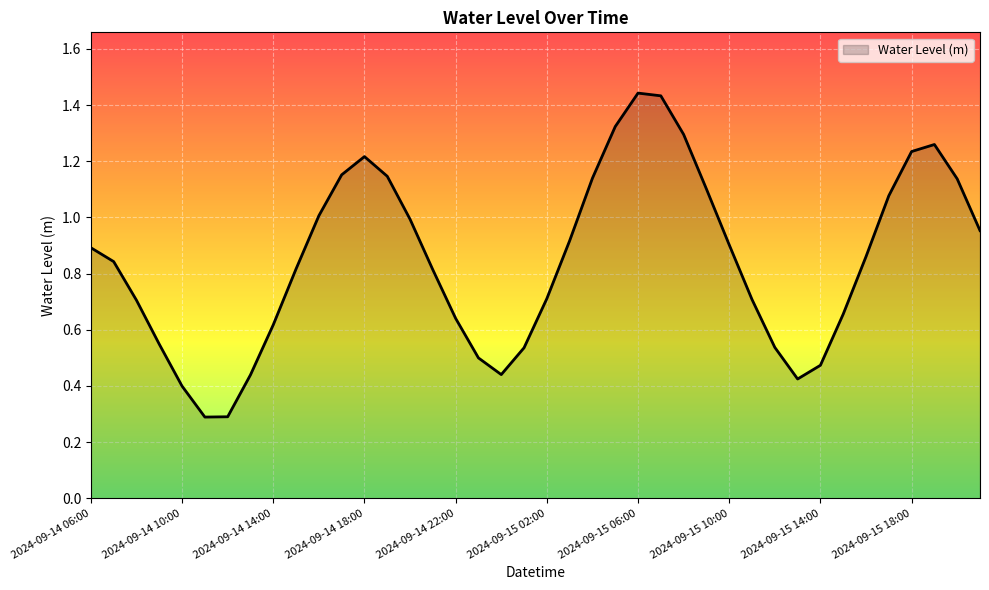

What is the minimum value shown in the chart?

0.3